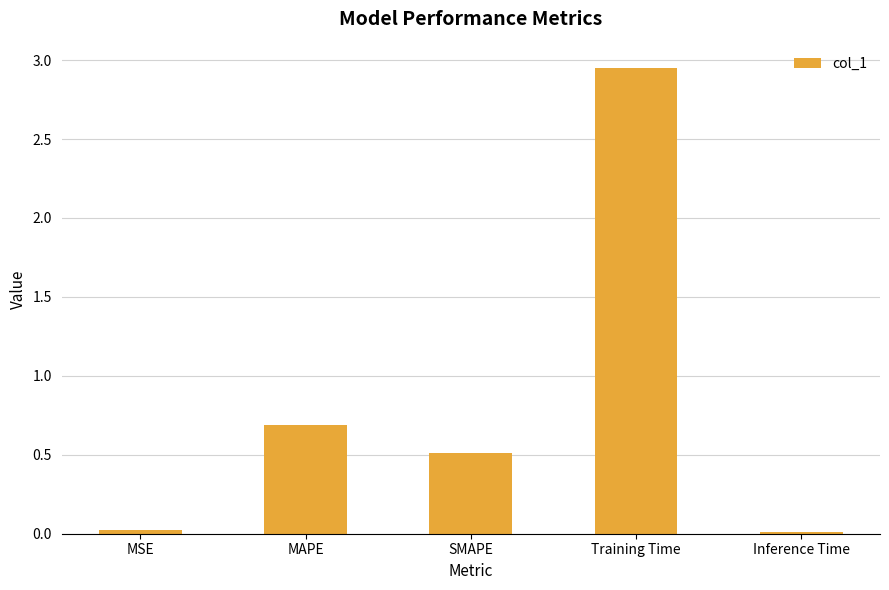

Between Training Time and Inference Time, which is larger?

Training Time